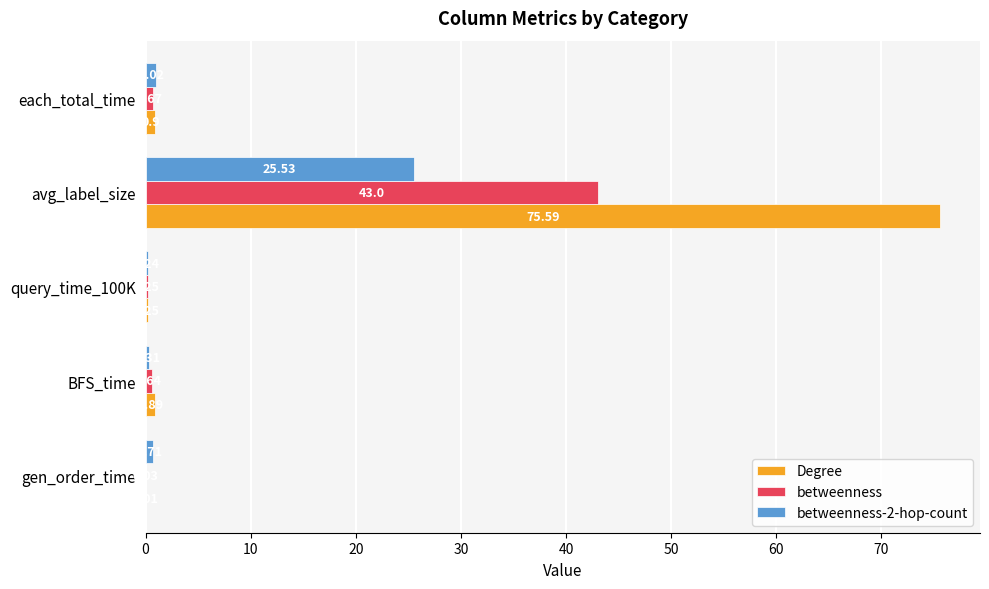

What is the sum of all betweenness-2-hop-count values?

27.8